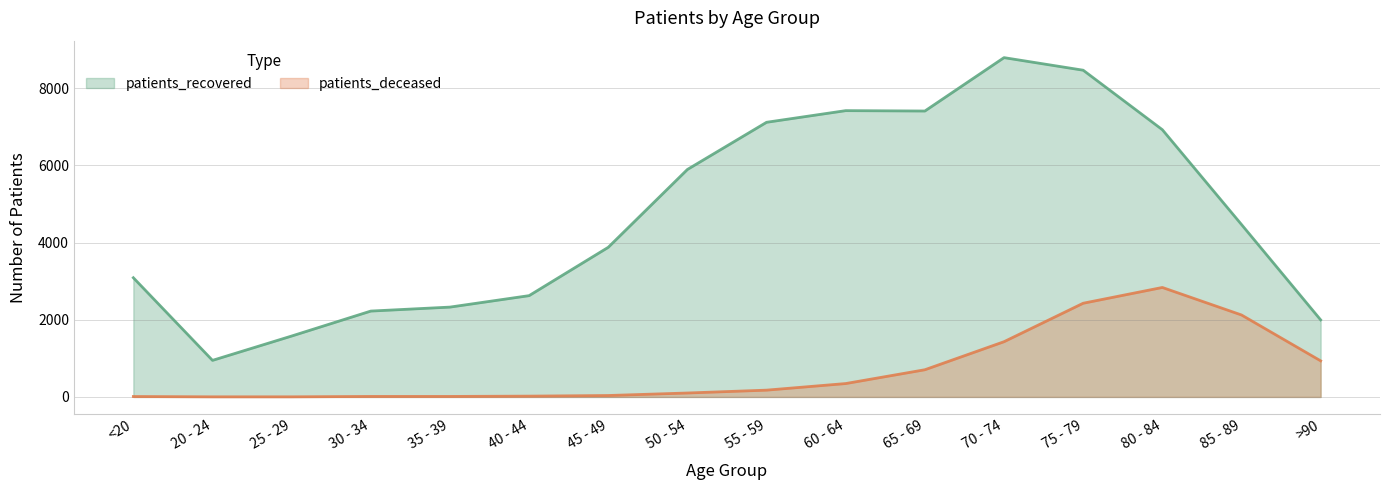

True or false: patients_deceased has a value of 936 at >90.

True